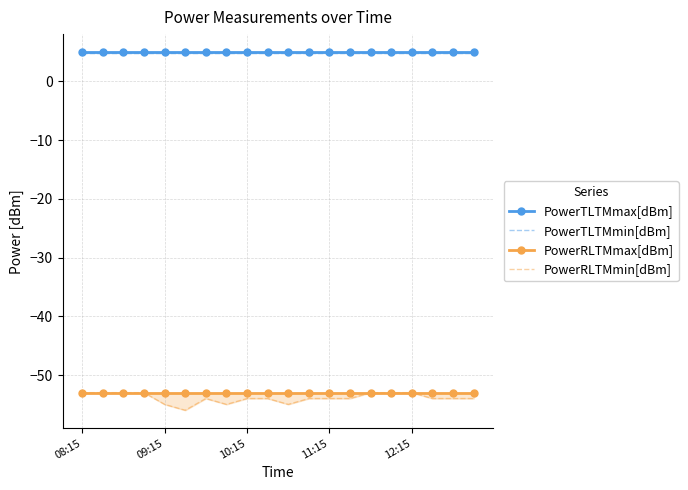

What are all the series names shown in the legend?

PowerTLTMmax[dBm], PowerTLTMmin[dBm], PowerRLTMmax[dBm], PowerRLTMmin[dBm]